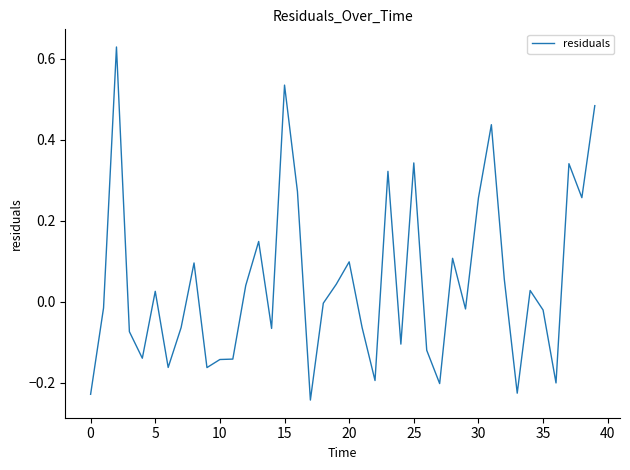

What is the difference between the maximum and minimum values?

0.9